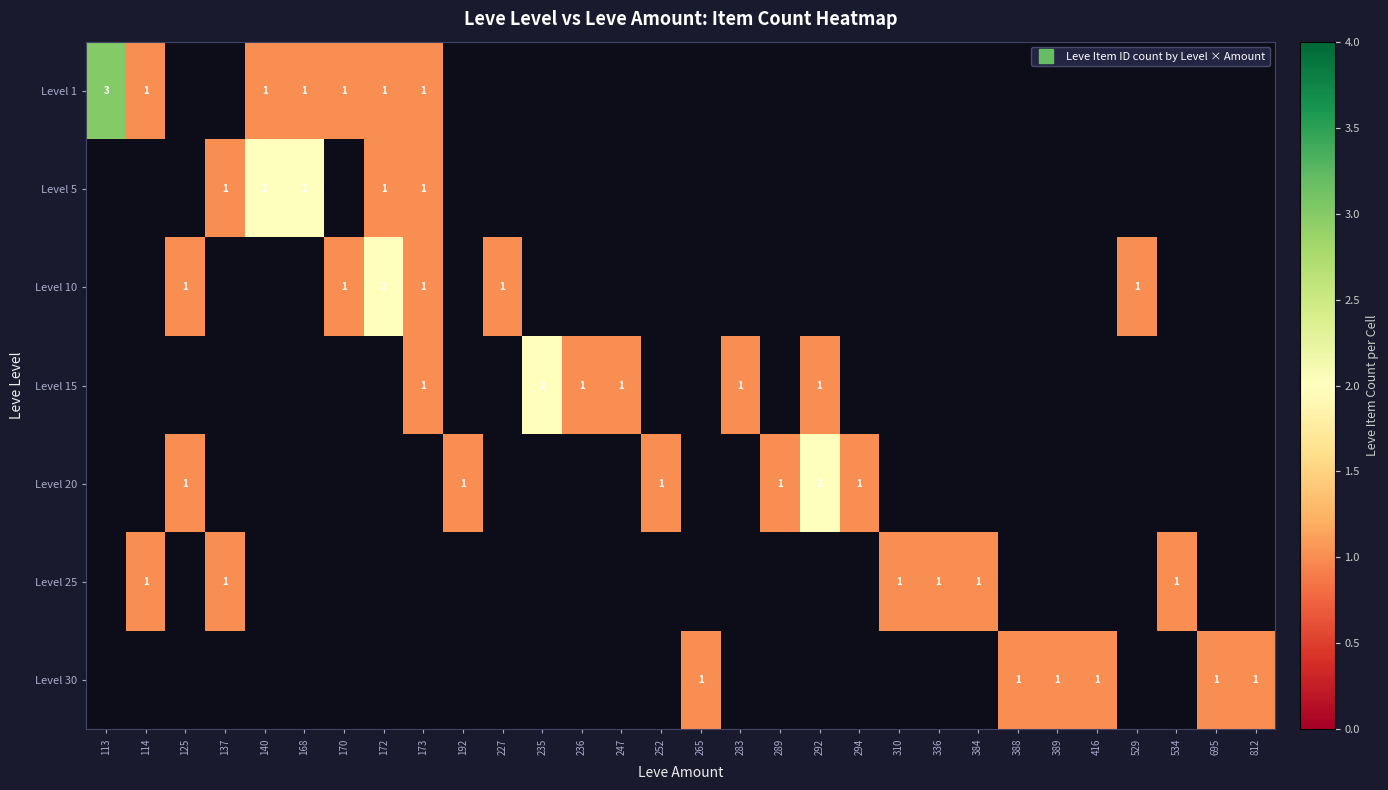

Which series changed the most between 292 and 294?

Level 20